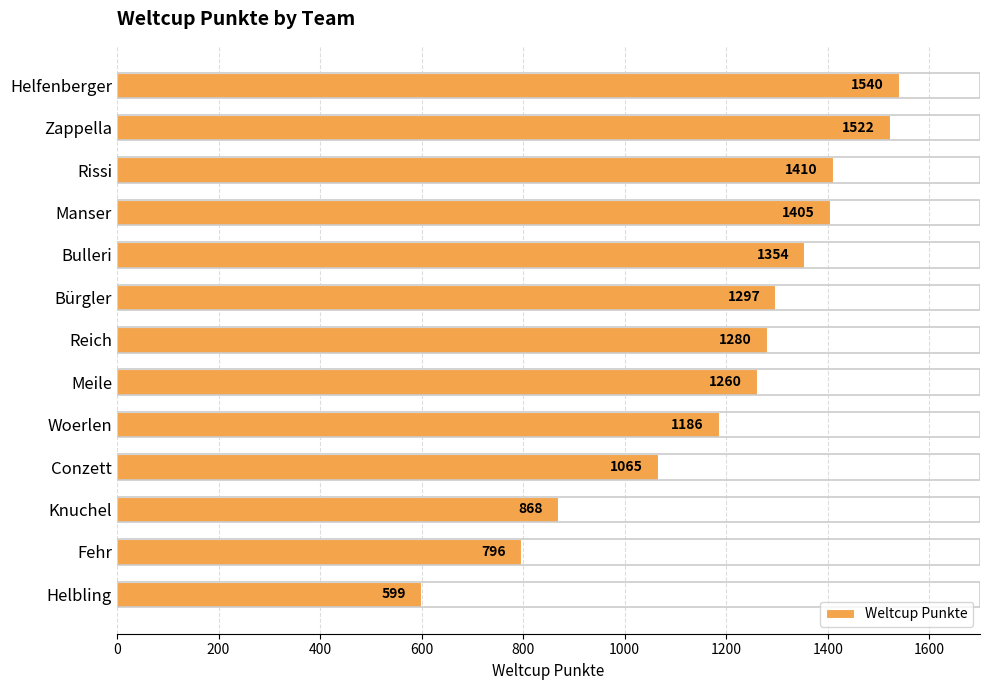

What is the ratio of the value at Fehr to the value at Bürgler?

0.6